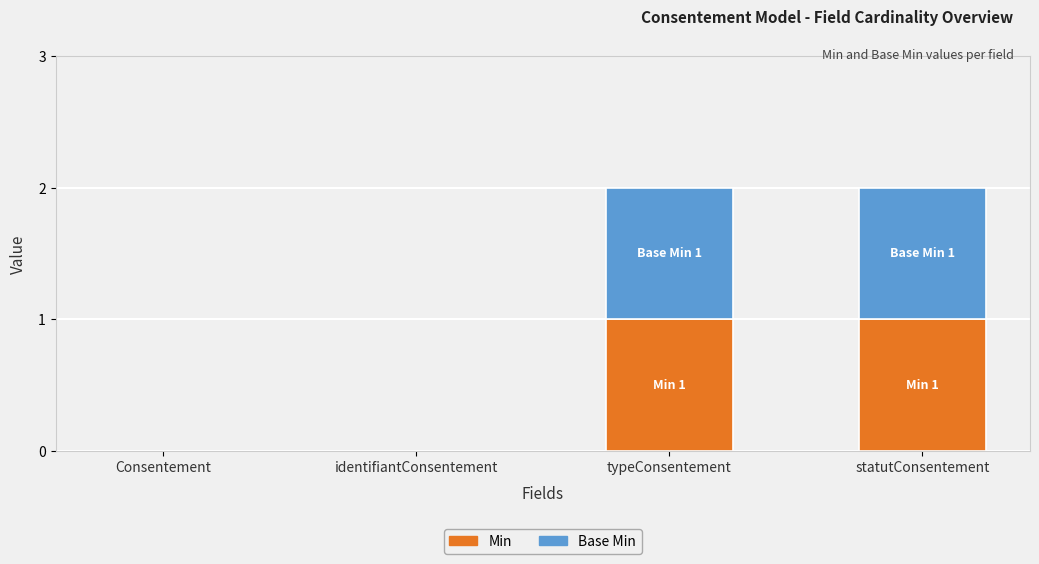

The Min series shows 0 at identifiantConsentement. True or false?

True